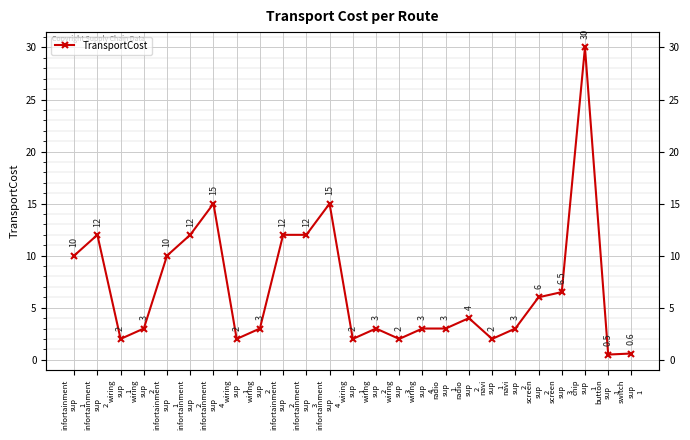

What is the change in value from infortainment
sup
4 to radio
sup
1?

-12.0